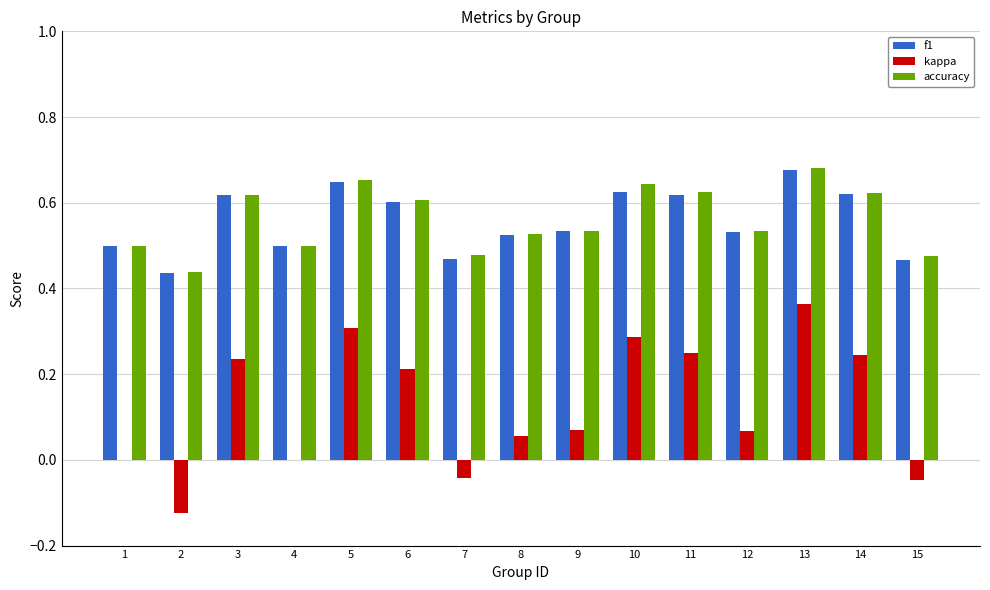

At which category is the sum across all series the highest?

13